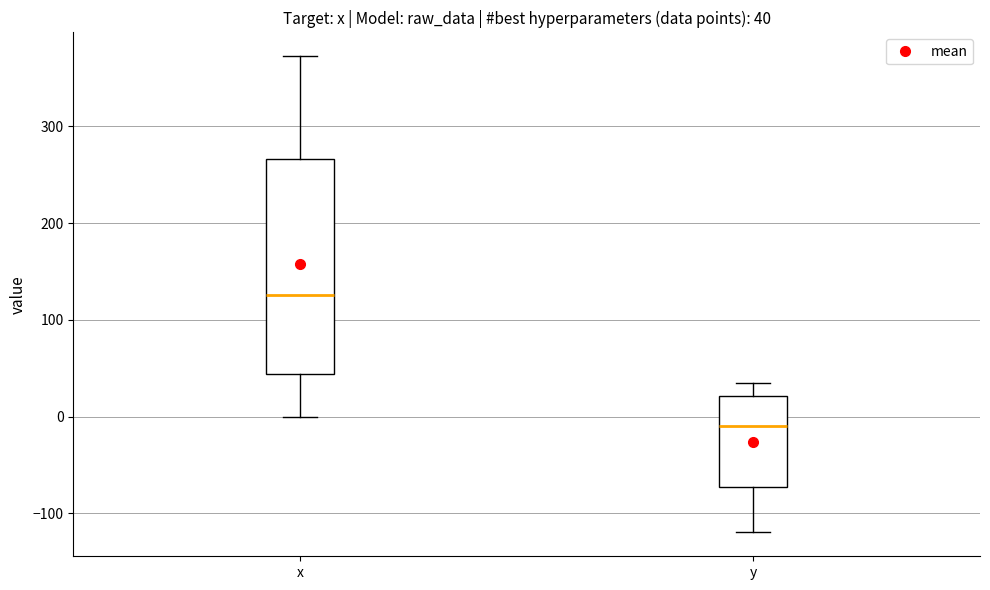

Which box is the tallest, from its lower edge to its upper edge?

x